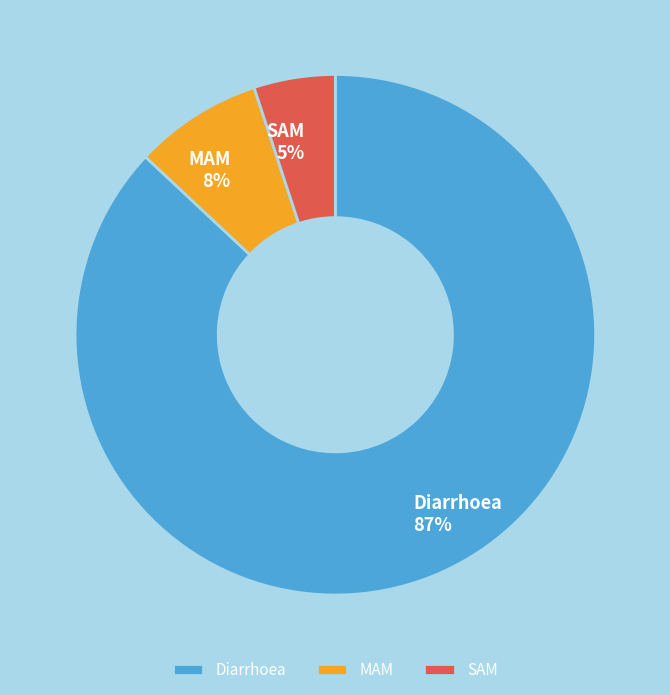

To the nearest percent, what is the difference between the SAM and Diarrhoea slice percentages?

82%